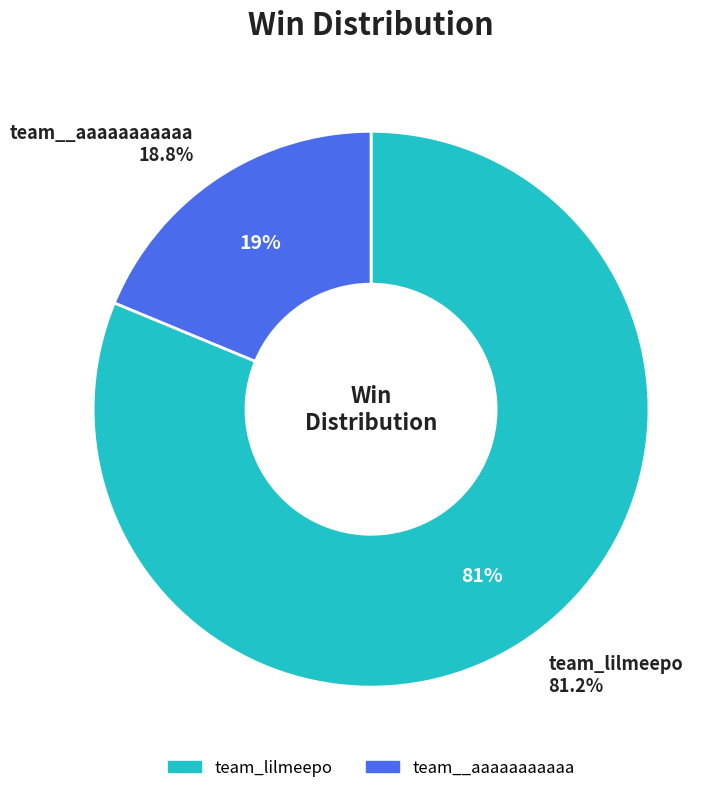

Does team_lilmeepo account for over 50% of the chart?

Yes